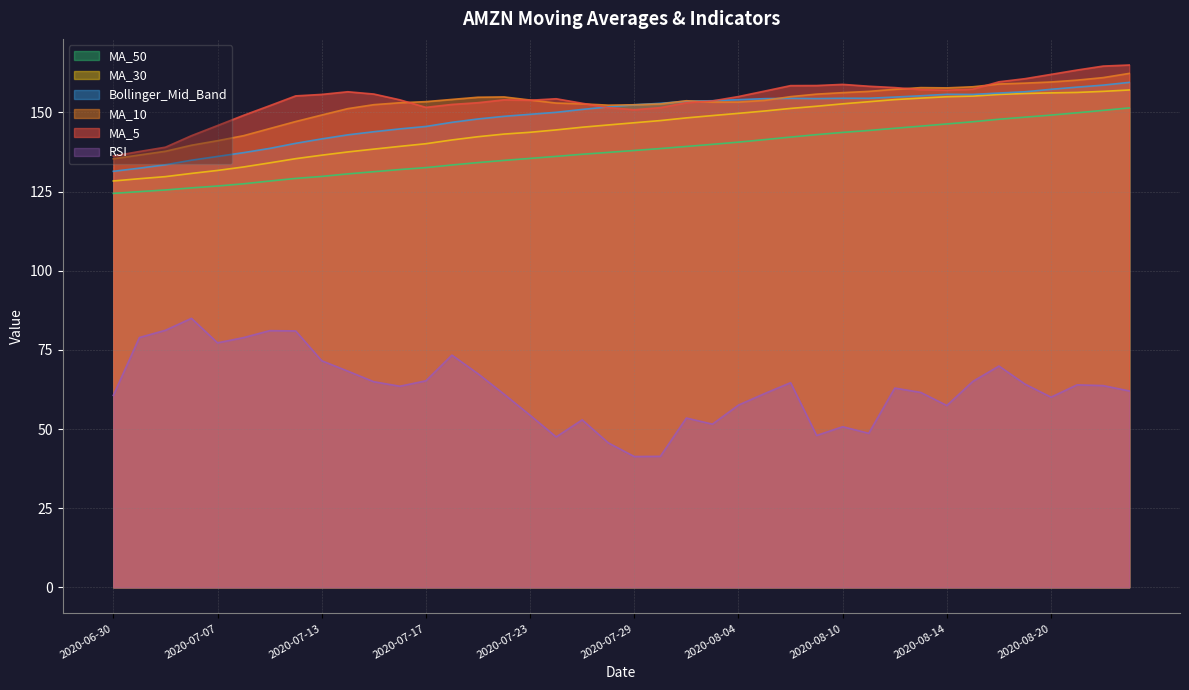

List the series in order of their peak value, lowest first.

RSI, MA_50, MA_30, Bollinger_Mid_Band, MA_10, MA_5